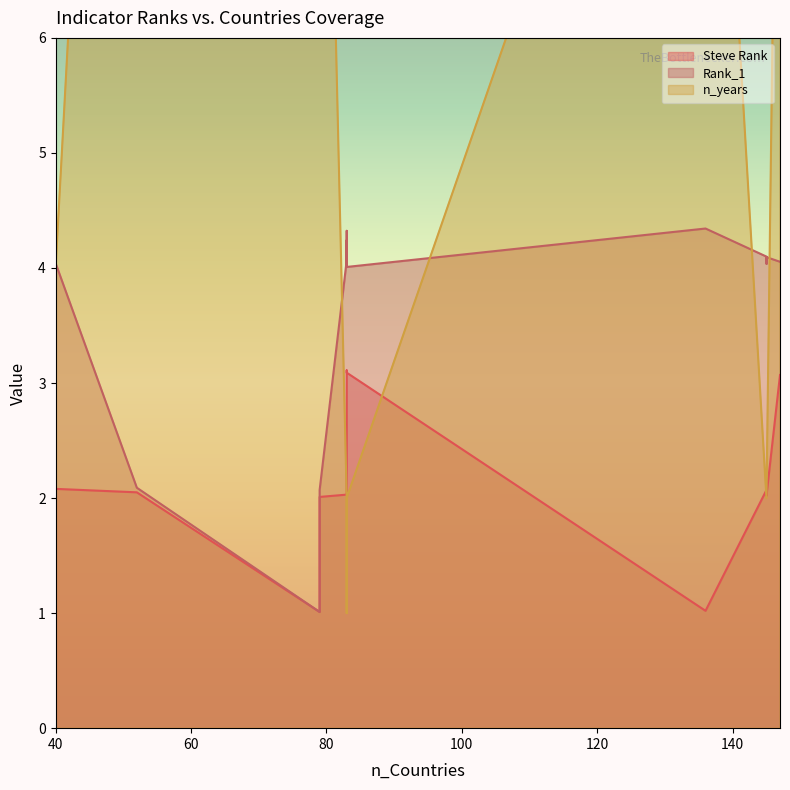

How many data points does each series have?

20